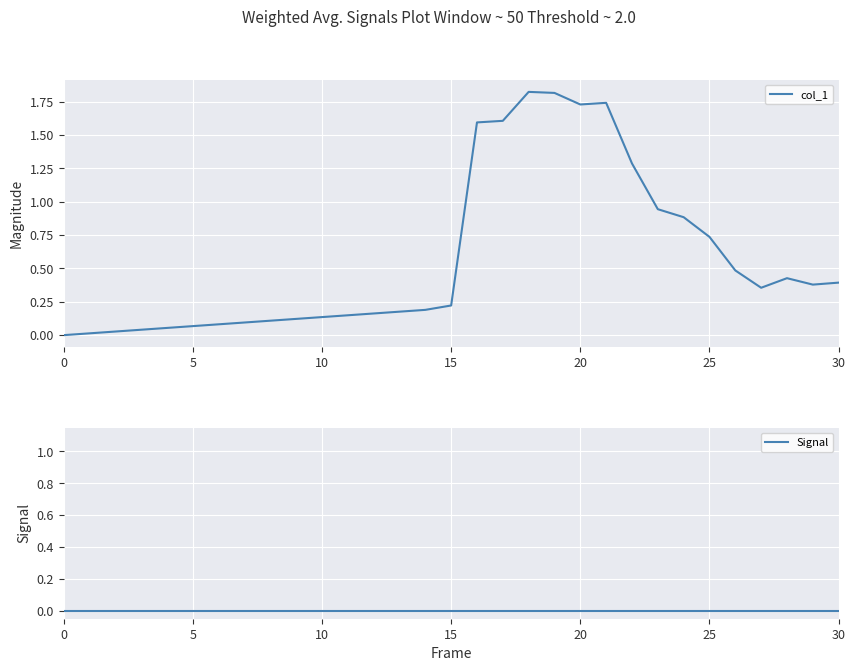

Reading left to right, extract all data points from this chart.

col_1: 0.0	0.2	0.2	1.6	1.6	1.8	1.8	1.7	1.7	1.3	0.9	0.9	0.7	0.5	0.4	0.4	0.4	0.4
Signal: 0.0	0.0	0.0	0.0	0.0	0.0	0.0	0.0	0.0	0.0	0.0	0.0	0.0	0.0	0.0	0.0	0.0	0.0